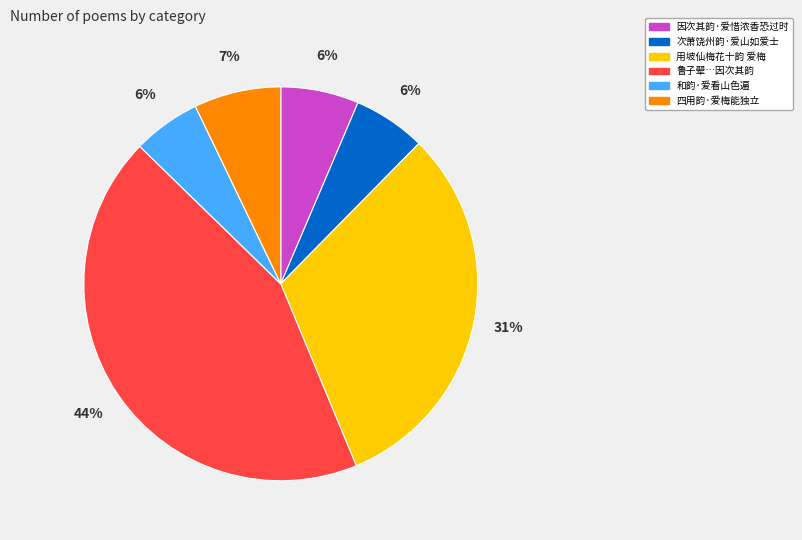

To the nearest percent, what portion does 用坡仙梅花十韵 爱梅 represent?

31%